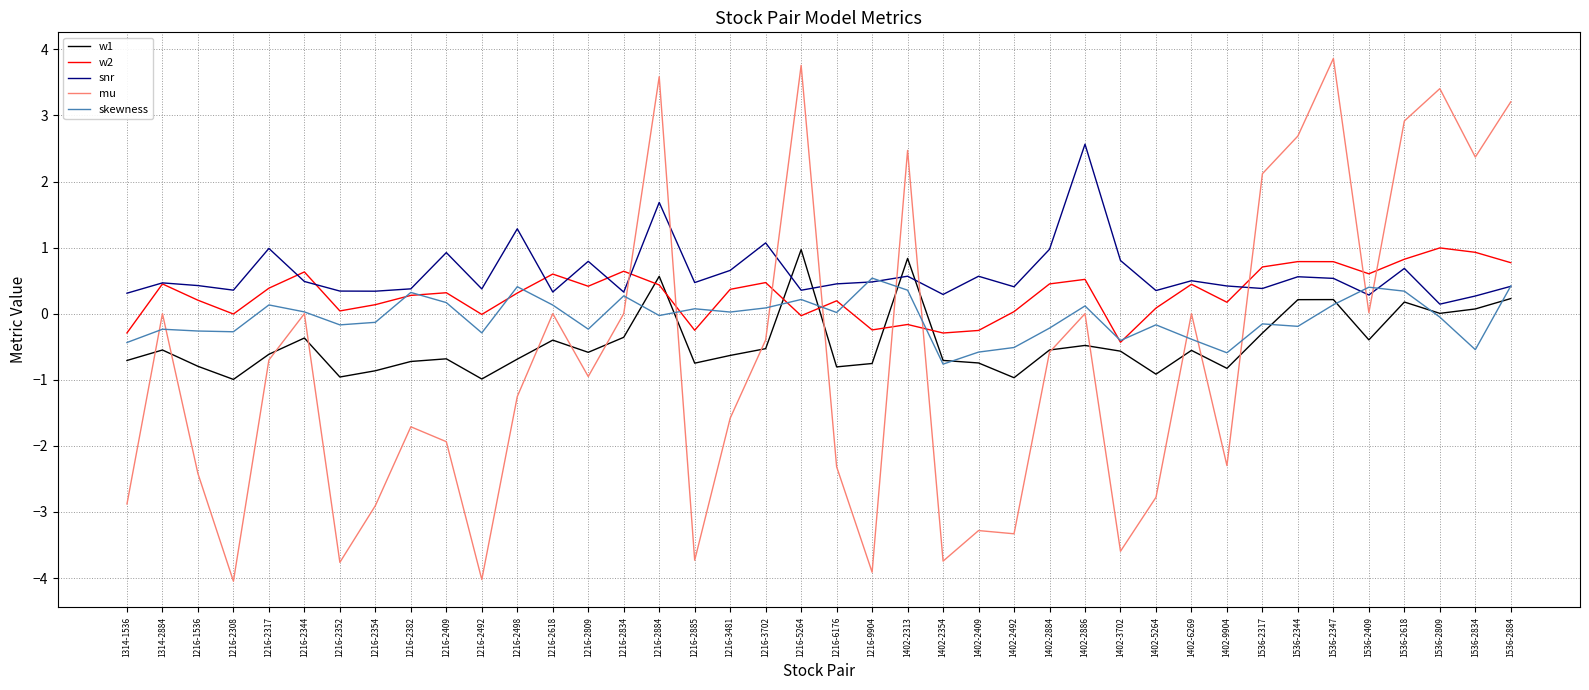

What is the minimum value shown in the chart?

-4.0